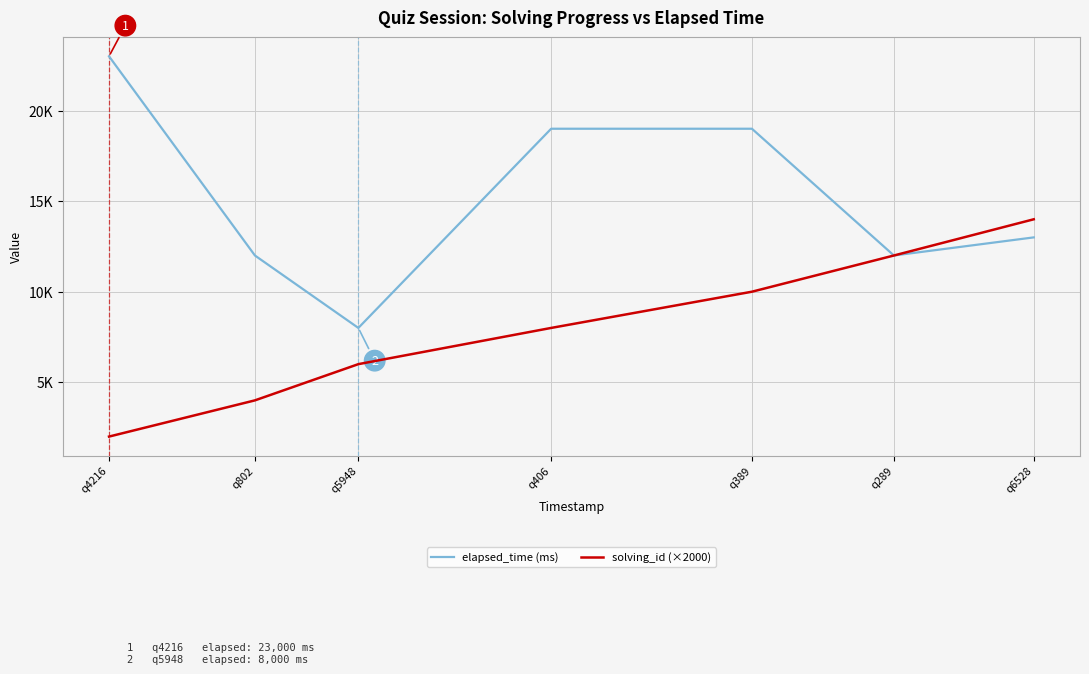

Which category has the lowest value in the elapsed_time (ms) series?

q5948